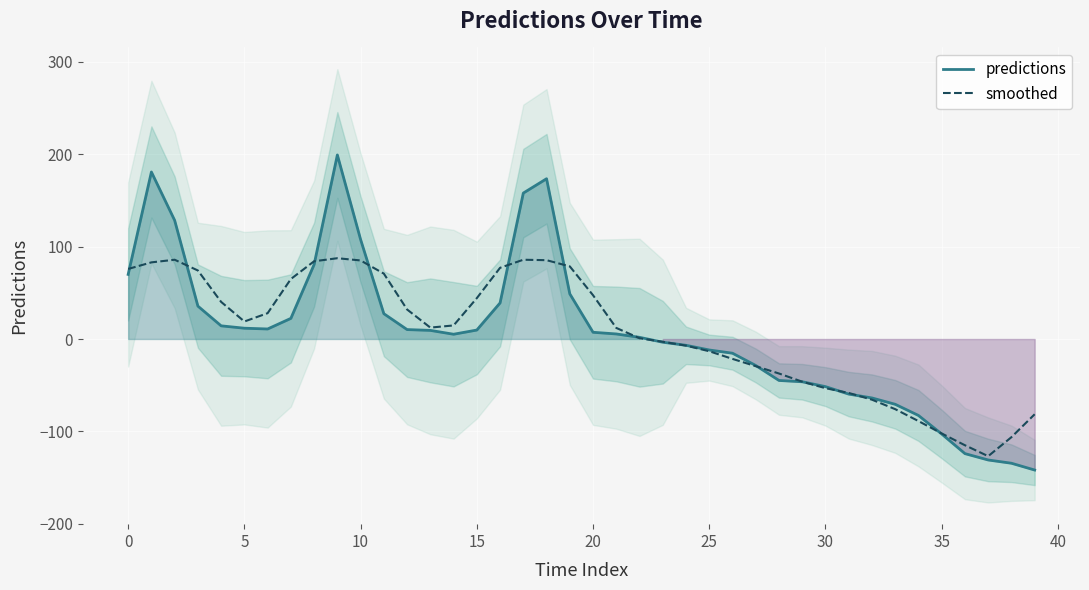

What is the difference between the maximum and minimum values in the predictions series?

340.7